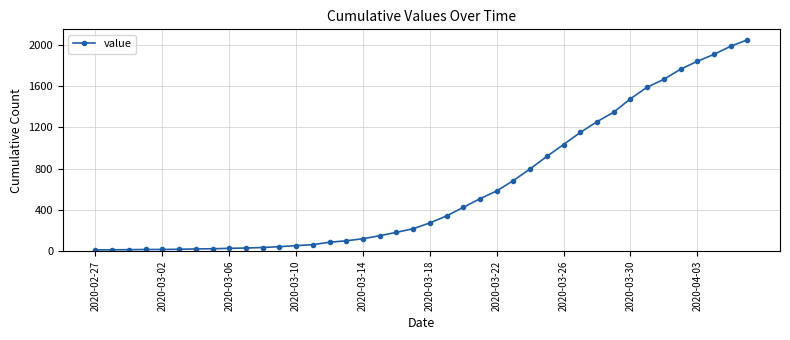

What is the difference between the maximum and minimum values?

2036